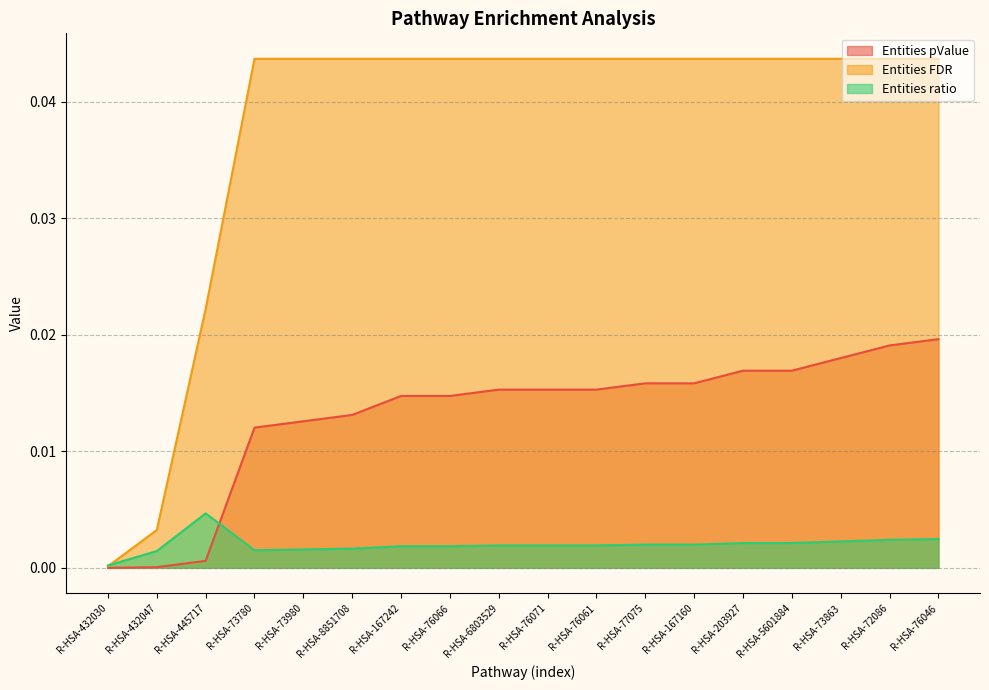

Is the value of Entities FDR at R-HSA-76071 greater than the value of Entities pValue at R-HSA-72086?

Yes